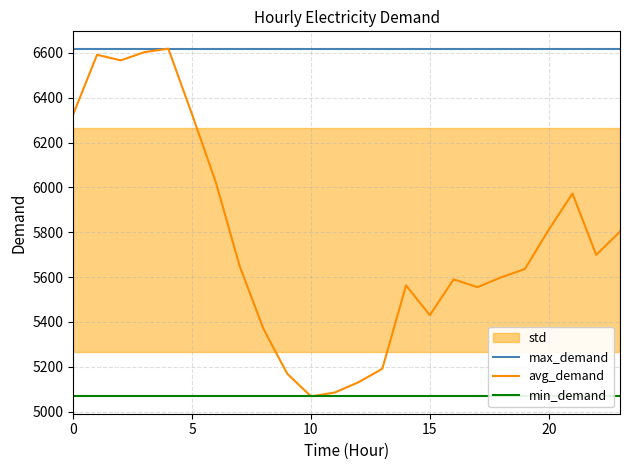

What is the value of the max_demand point at the 18th from the left?

6619